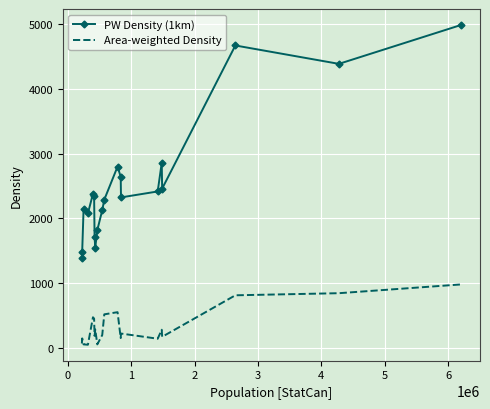

Which series has the largest range (max minus min)?

PW Density (1km)